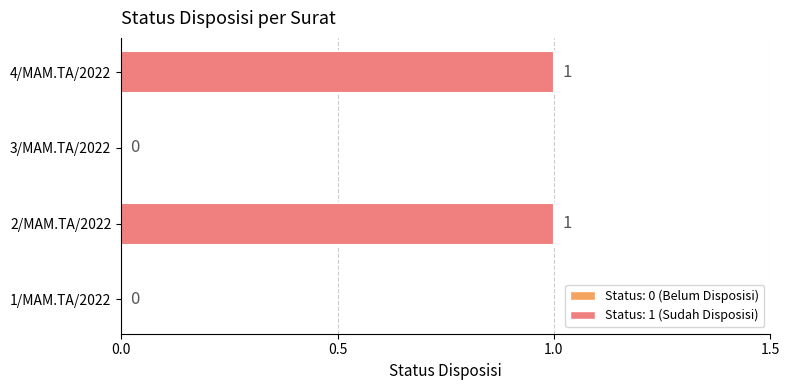

How many values are between 0 and 1?

4